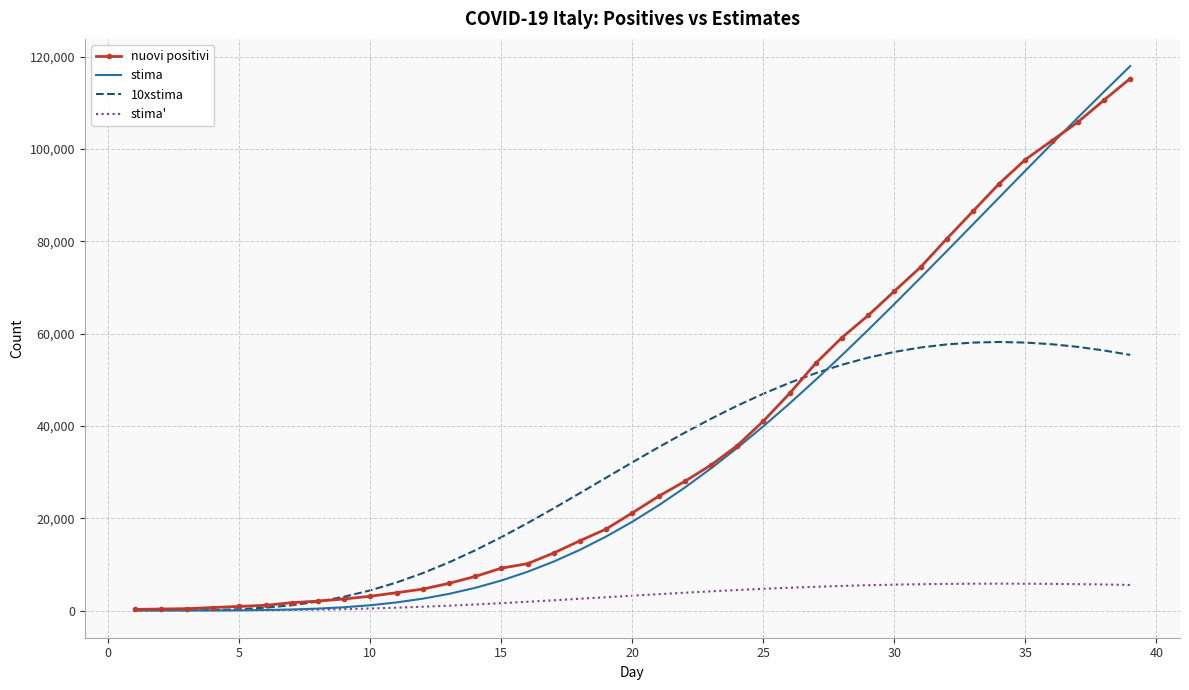

Which series has the largest range (max minus min)?

stima